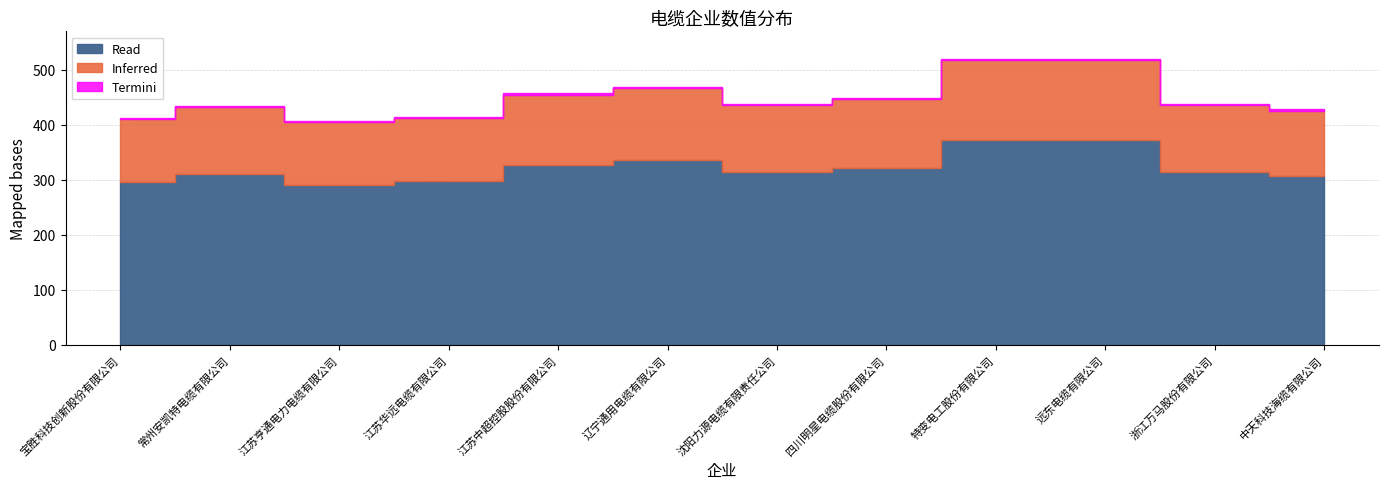

List the labels in order of value, largest first.

远东电缆有限公司, 特变电工股份有限公司, 辽宁通用电缆有限公司, 江苏中超控股股份有限公司, 四川明星电缆股份有限公司, 浙江万马股份有限公司, 沈阳力源电缆有限责任公司, 常州安凯特电缆有限公司, 中天科技海缆有限公司, 江苏华远电缆有限公司, 宝胜科技创新股份有限公司, 江苏亨通电力电缆有限公司